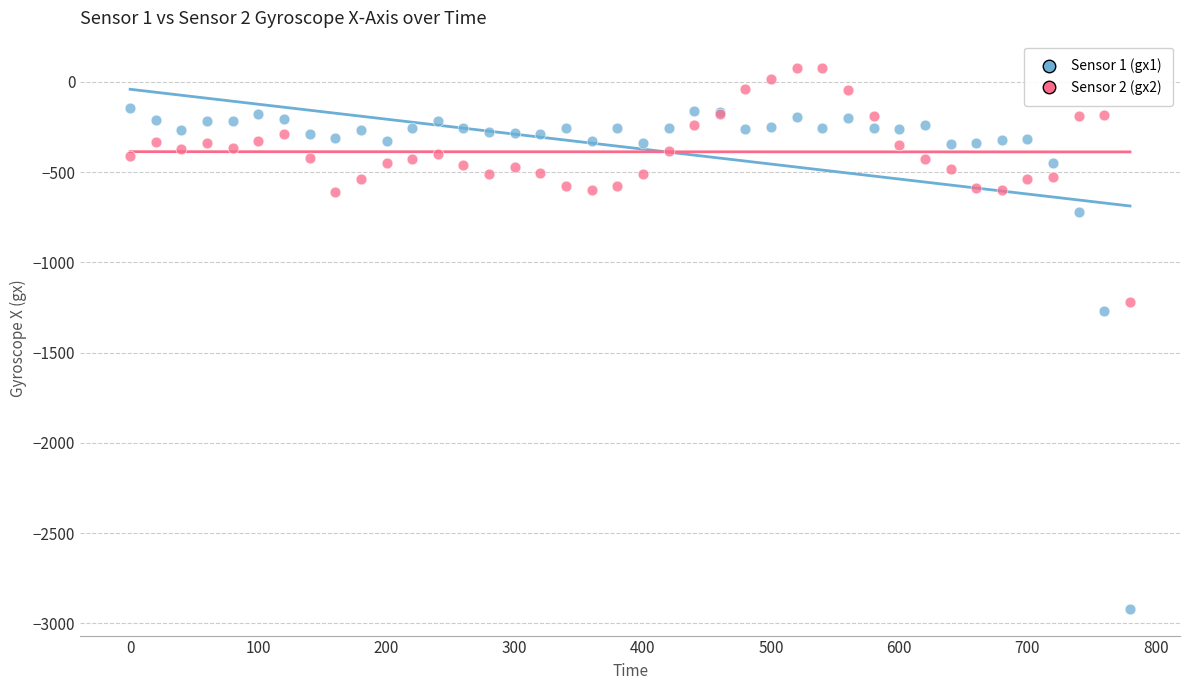

Which series reaches the maximum Y coordinate?

Sensor 2 (gx2)